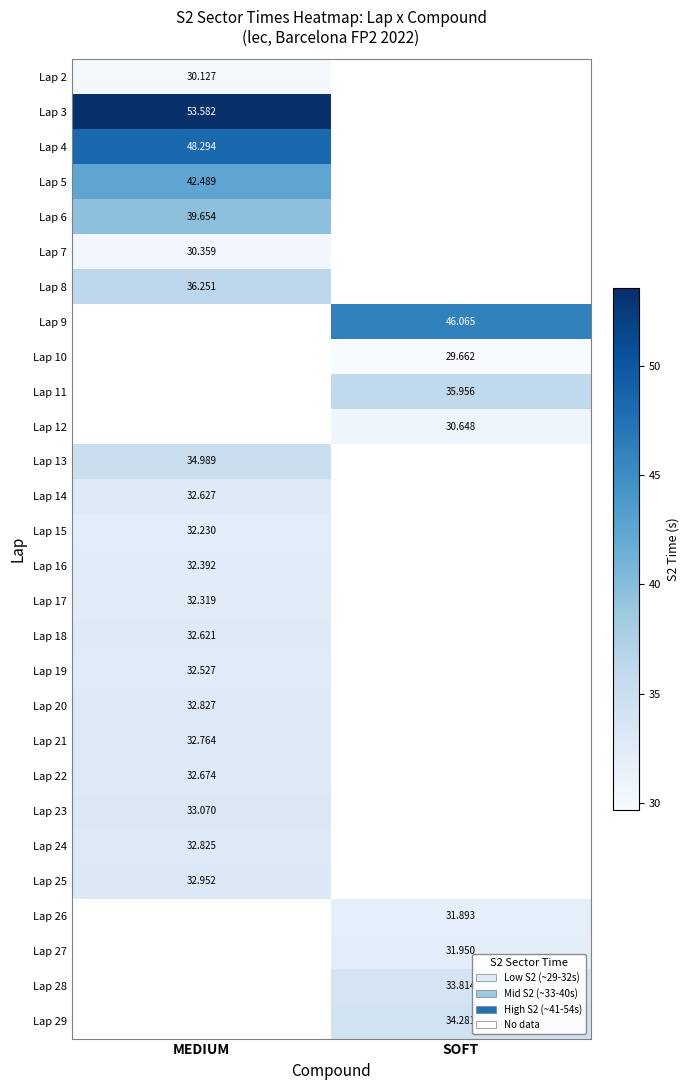

The value of Lap 22 at MEDIUM is 32.7. True or false?

True